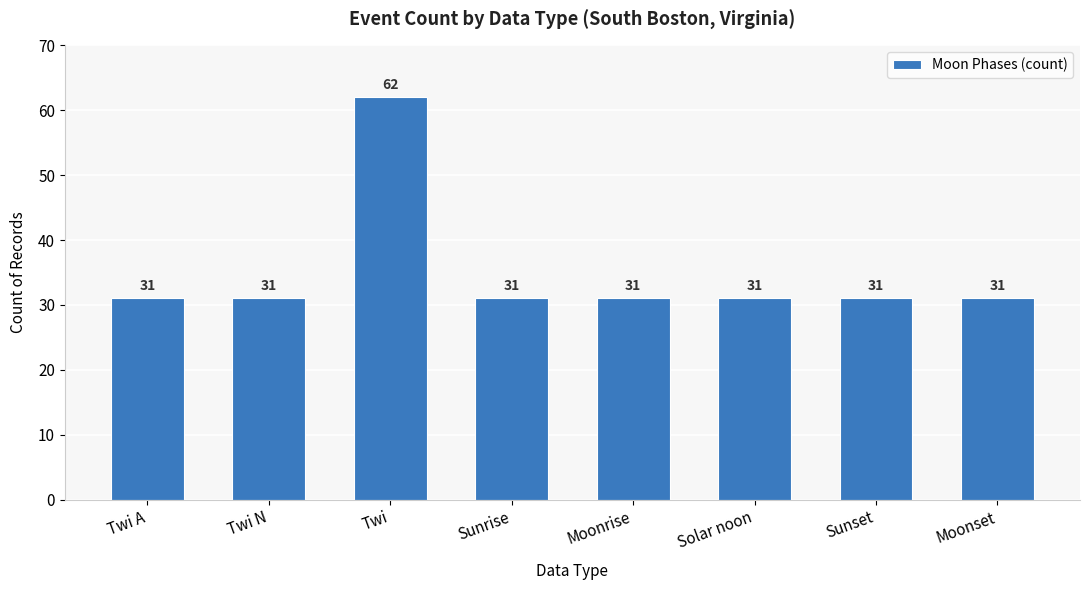

Reading left to right, what are all the values shown in this chart?

Twi A=31	Twi N=31	Twi=62	Sunrise=31	Moonrise=31	Solar noon=31	Sunset=31	Moonset=31